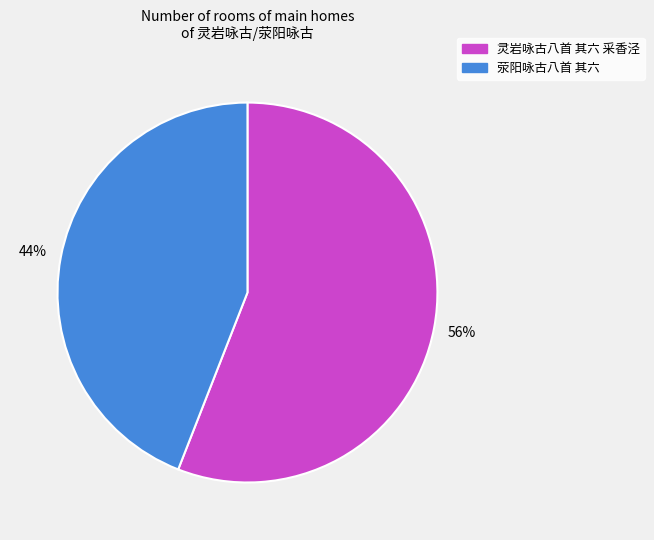

Rank the categories by value from highest to lowest.

灵岩咏古八首 其六 采香泾, 荥阳咏古八首 其六